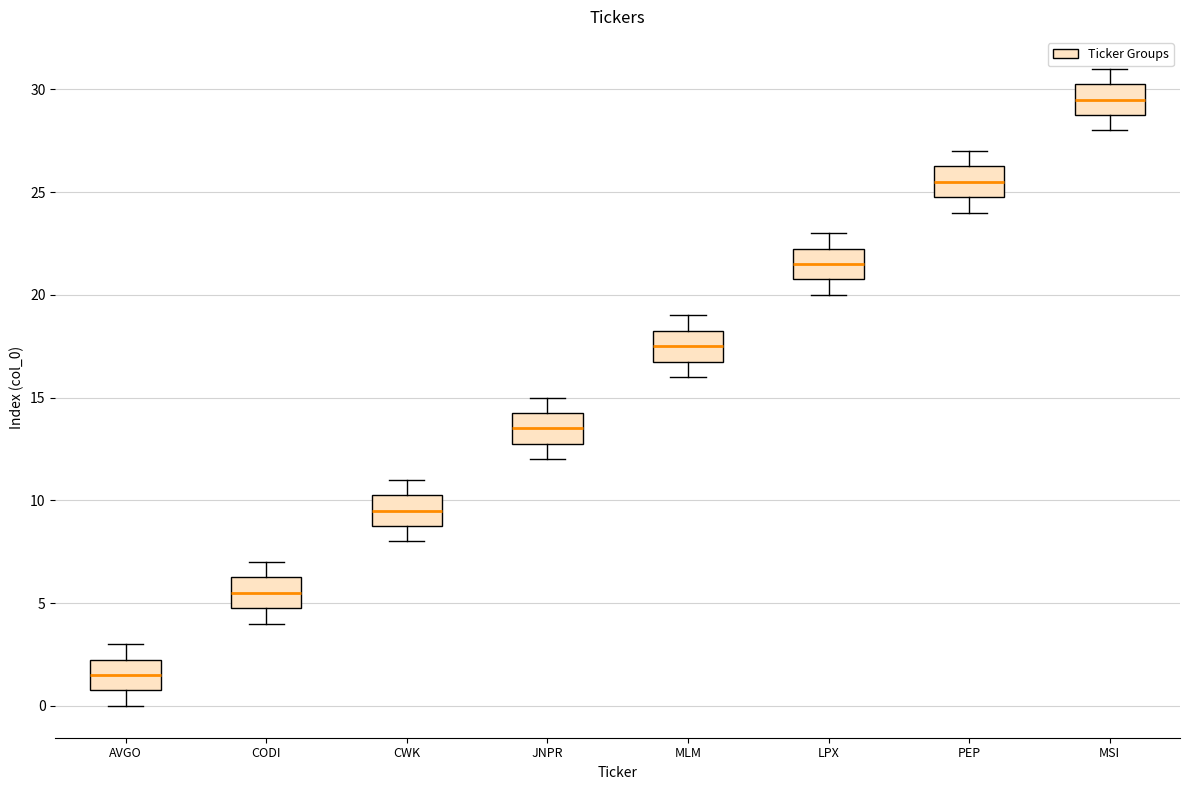

Reading left to right, transcribe this box plot: for each box, give where its median line is, the range the box spans, and where its two whiskers end, as read against the y-axis. The values are not printed on the chart, so give them approximately, as read against the axis.

AVGO: median 1.5, box 1.0 to 2.5, whiskers 0.0 to 3.0
CODI: median 5.5, box 5.0 to 6.5, whiskers 4.0 to 7.0
CWK: median 9.5, box 9.0 to 10.5, whiskers 8.0 to 11.0
JNPR: median 13.5, box 13.0 to 14.5, whiskers 12.0 to 15.0
MLM: median 17.5, box 17.0 to 18.5, whiskers 16.0 to 19.0
LPX: median 21.5, box 21.0 to 22.5, whiskers 20.0 to 23.0
PEP: median 25.5, box 25.0 to 26.5, whiskers 24.0 to 27.0
MSI: median 29.5, box 29.0 to 30.5, whiskers 28.0 to 31.0